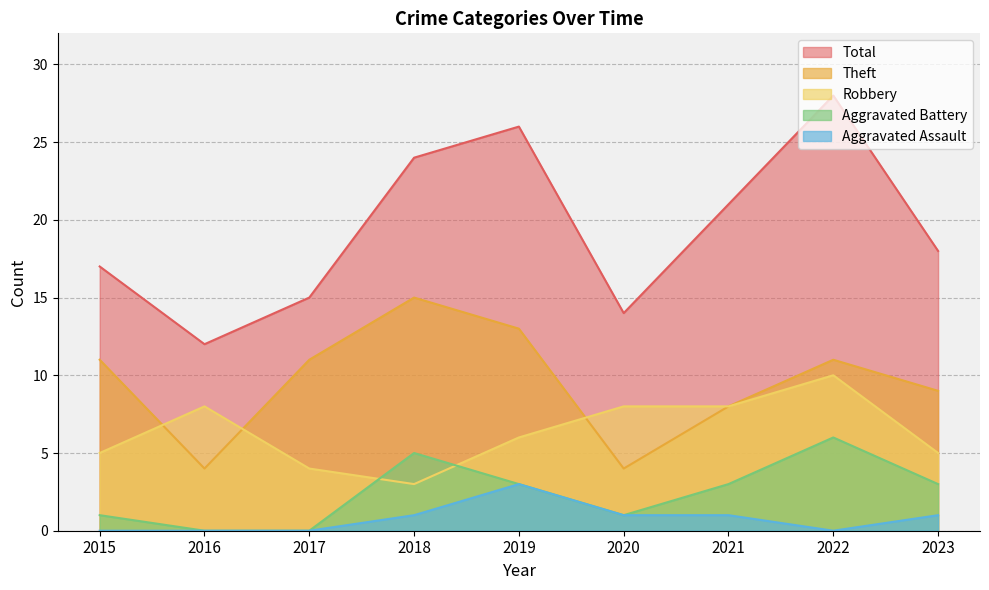

What is the maximum value for Robbery?

10